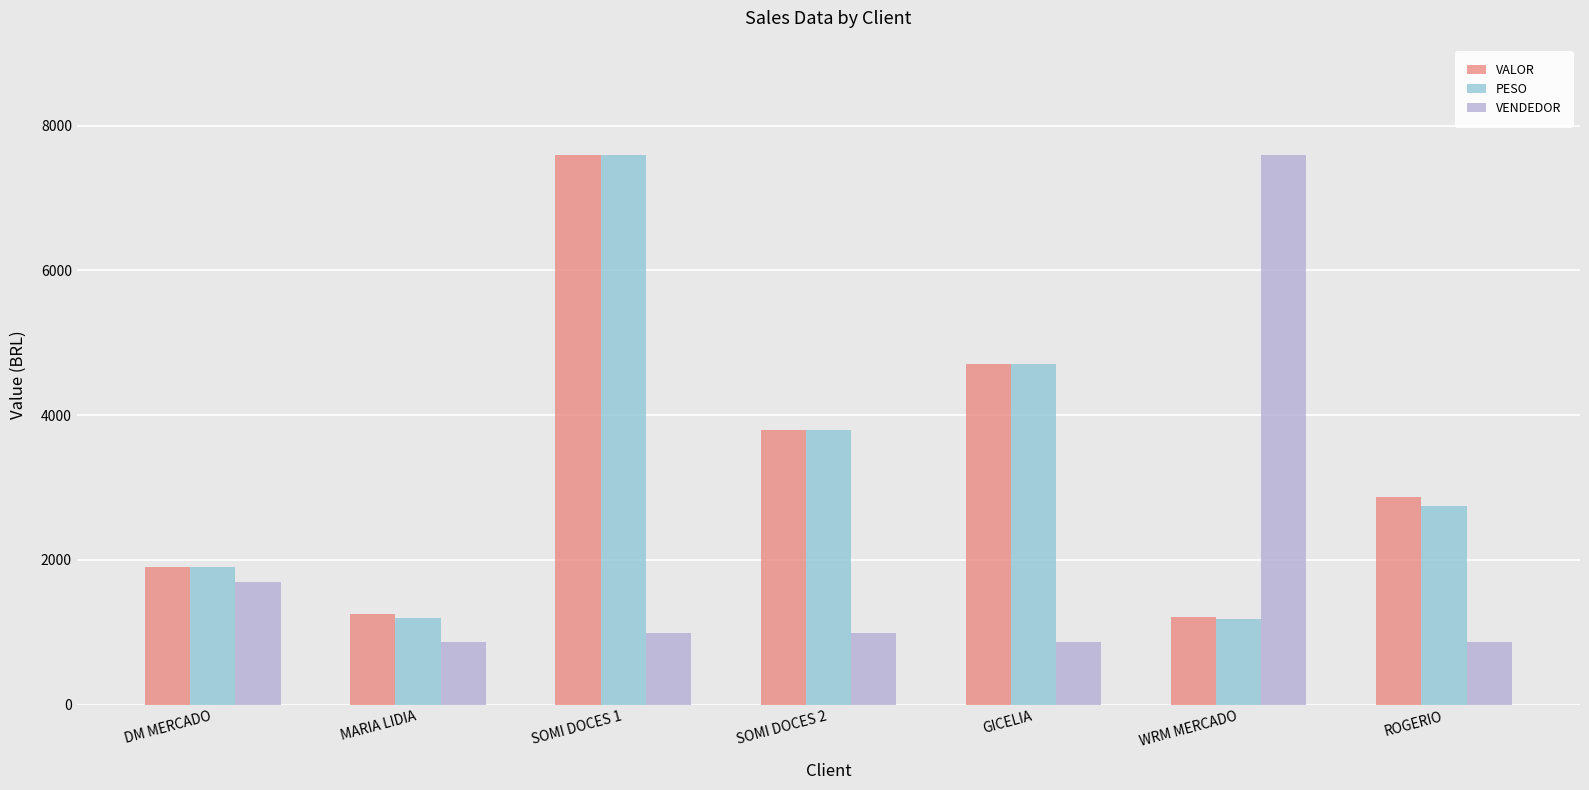

What is the total value across all series at SOMI DOCES 1?

16175.7